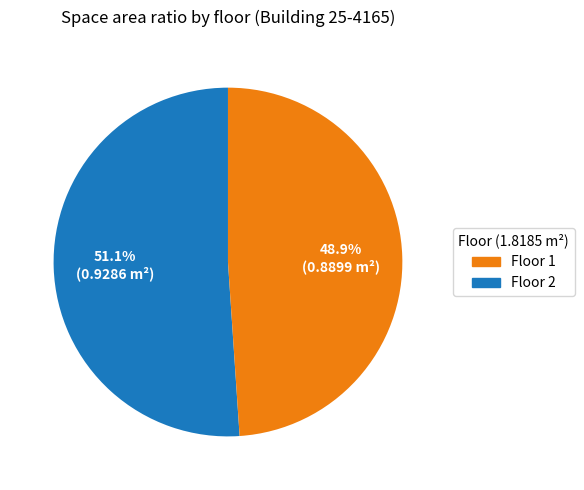

How many segments does this pie chart have?

2